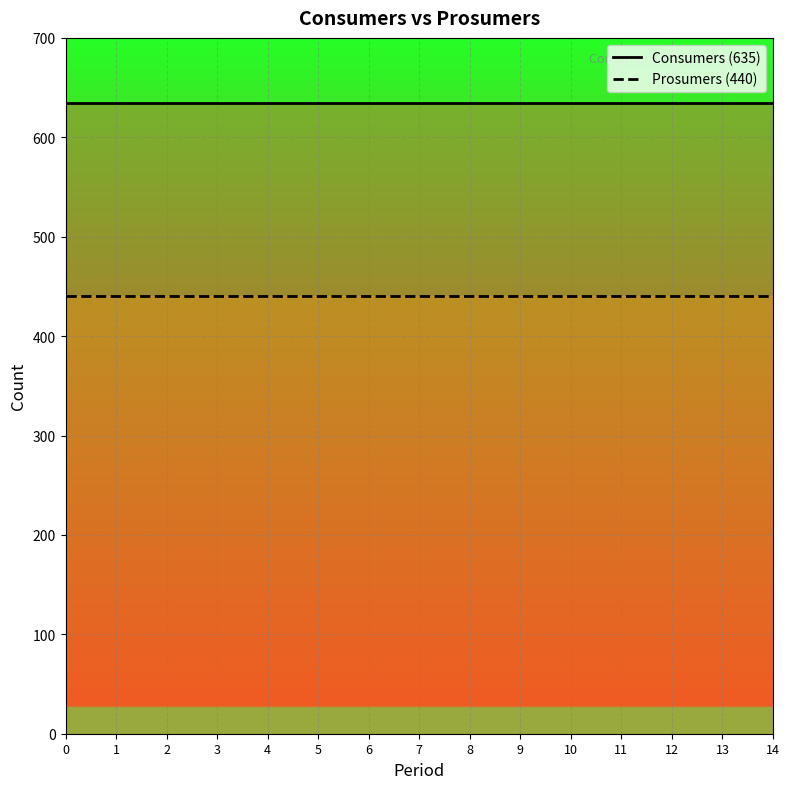

List the series in order of their overall mean, lowest first.

Prosumers, Consumers